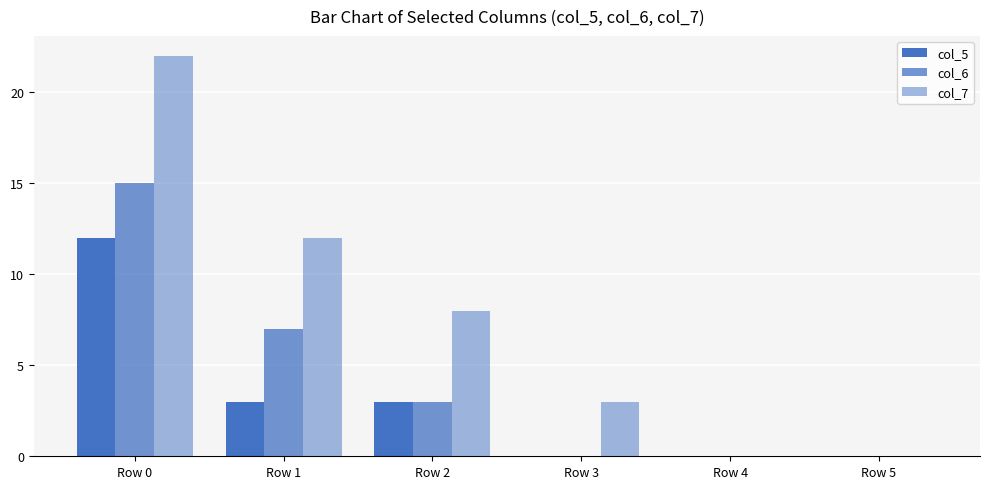

Rank the categories by col_7 value from lowest to highest.

Row 4, Row 5, Row 3, Row 2, Row 1, Row 0